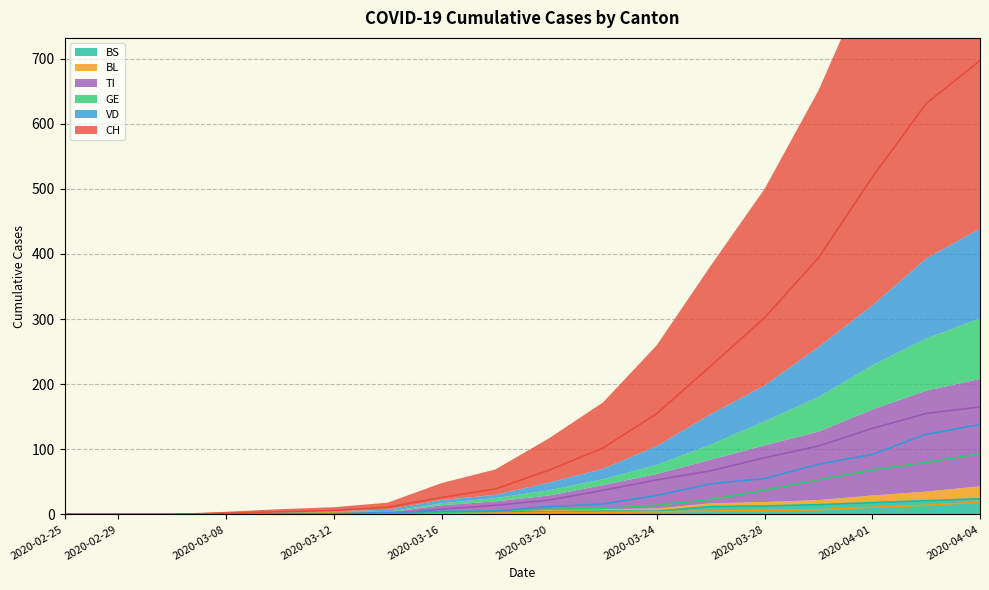

True or false: CH and TI intersect in this chart.

False